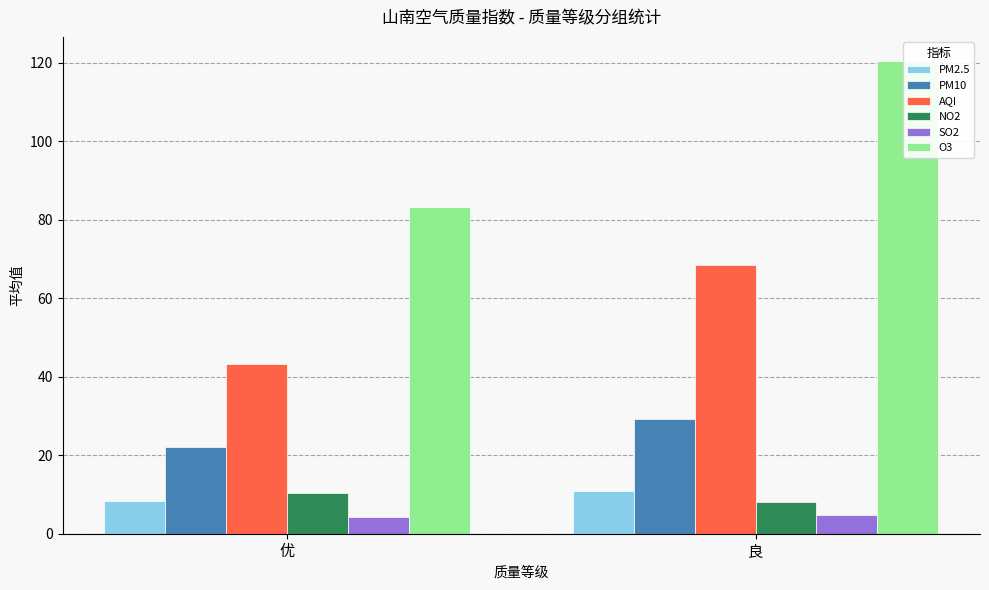

What is the spread (max minus min) of values at 优?

79.1